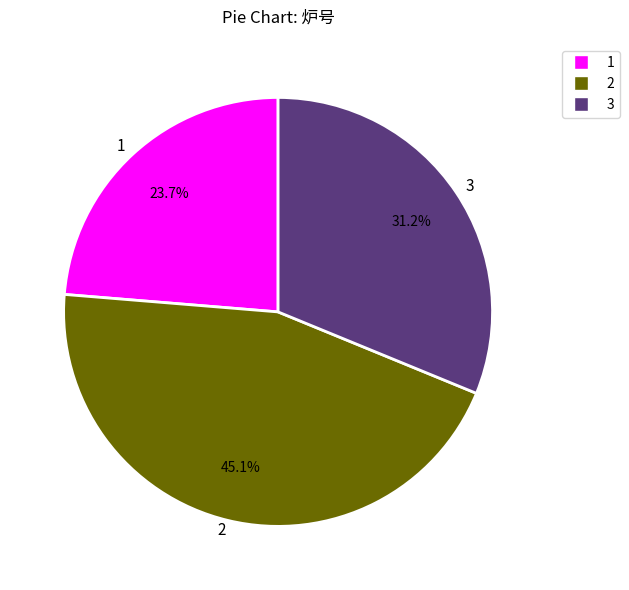

Is there a majority slice in this chart?

No